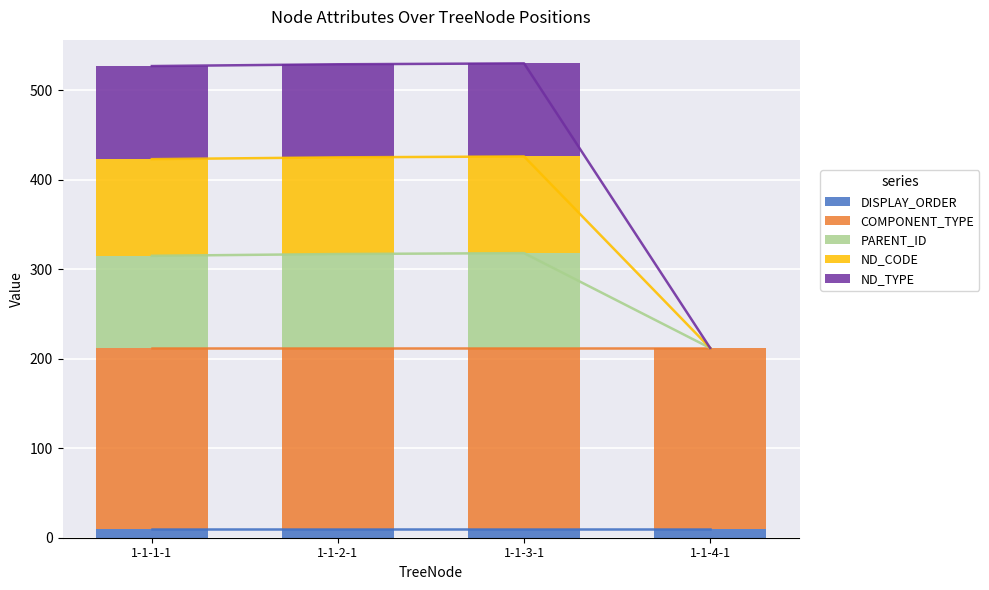

How many bars are there in each group?

5